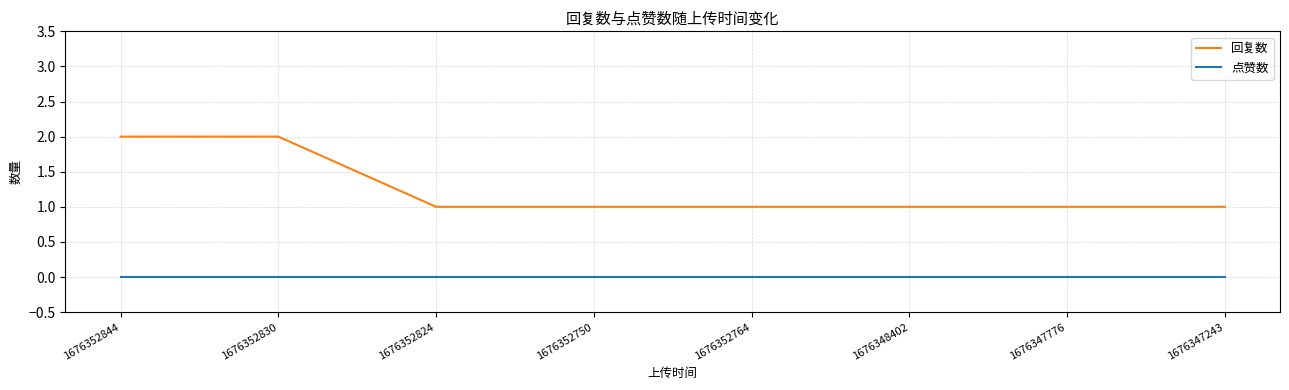

Does the chart have visible grid lines?

Yes